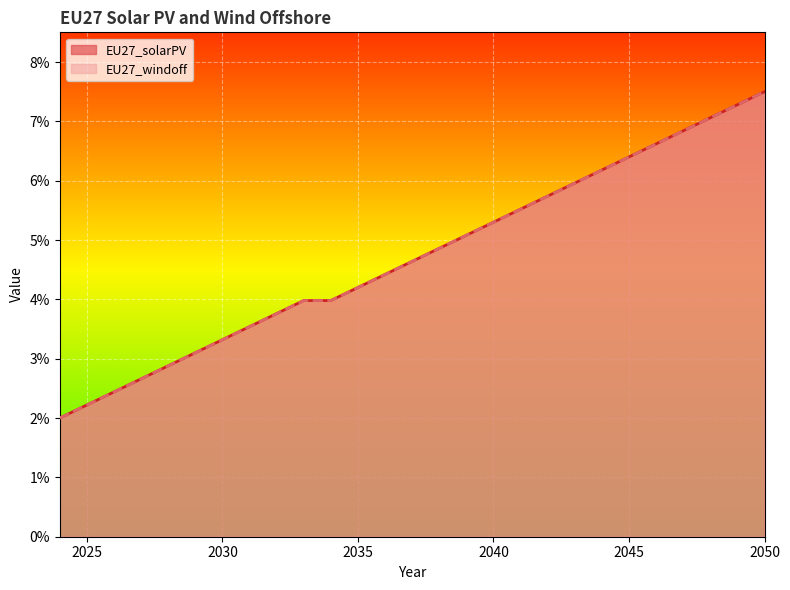

True or false: EU27_solarPV has more than 1 points higher than both neighbors.

False